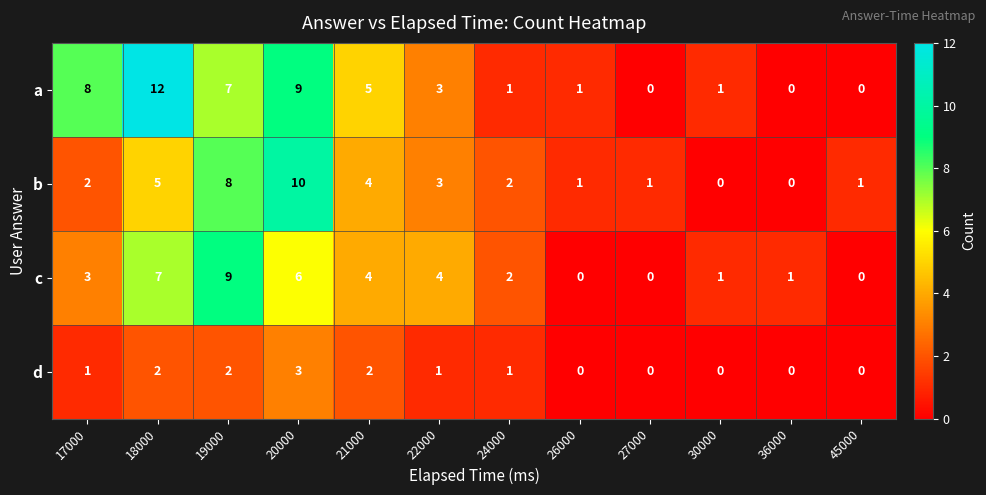

At which category is the sum across all series the highest?

20000